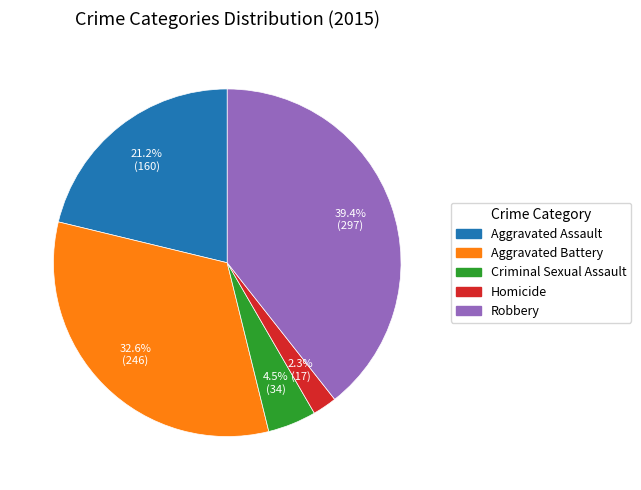

To the nearest percent, what percentage of the pie is Robbery?

39%